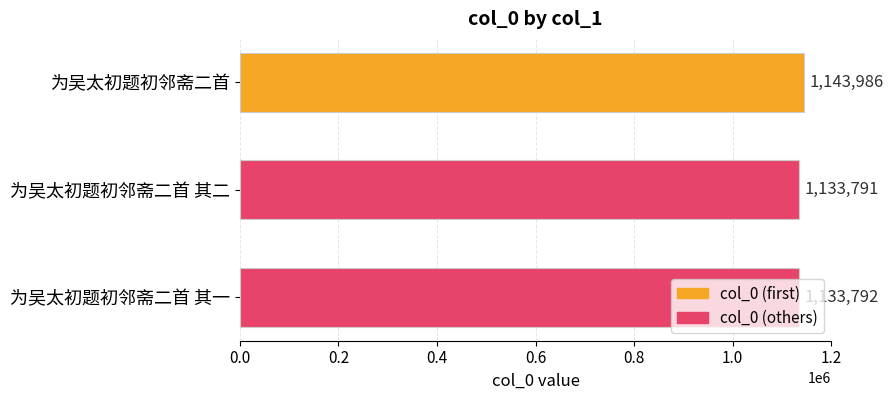

The chart shows a value of 1133792 at 为吴太初题初邻斋二首 其一. True or false?

True